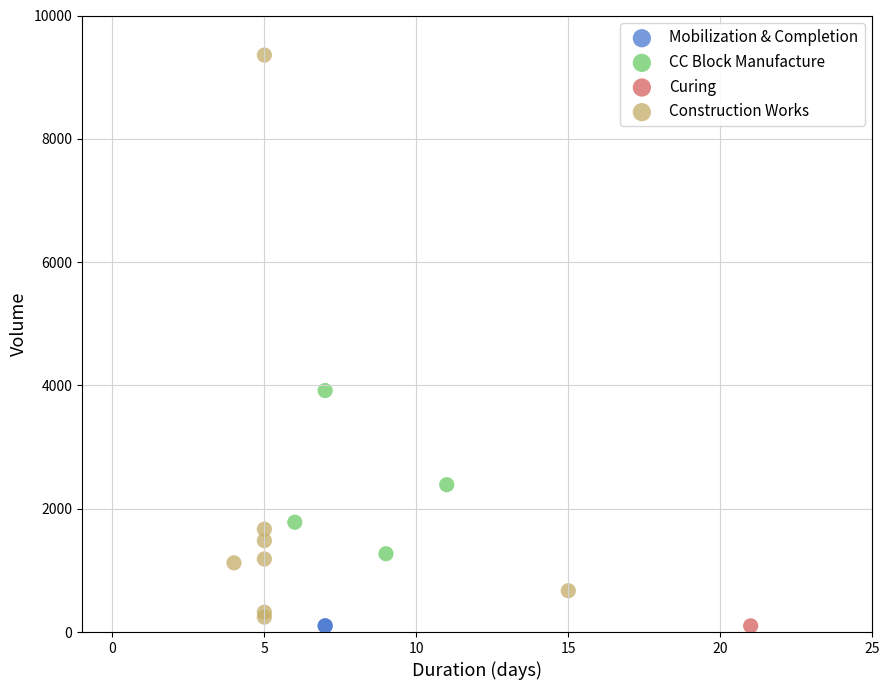

What are all the series names shown in the legend?

Mobilization & Completion, CC Block Manufacture, Curing, Construction Works